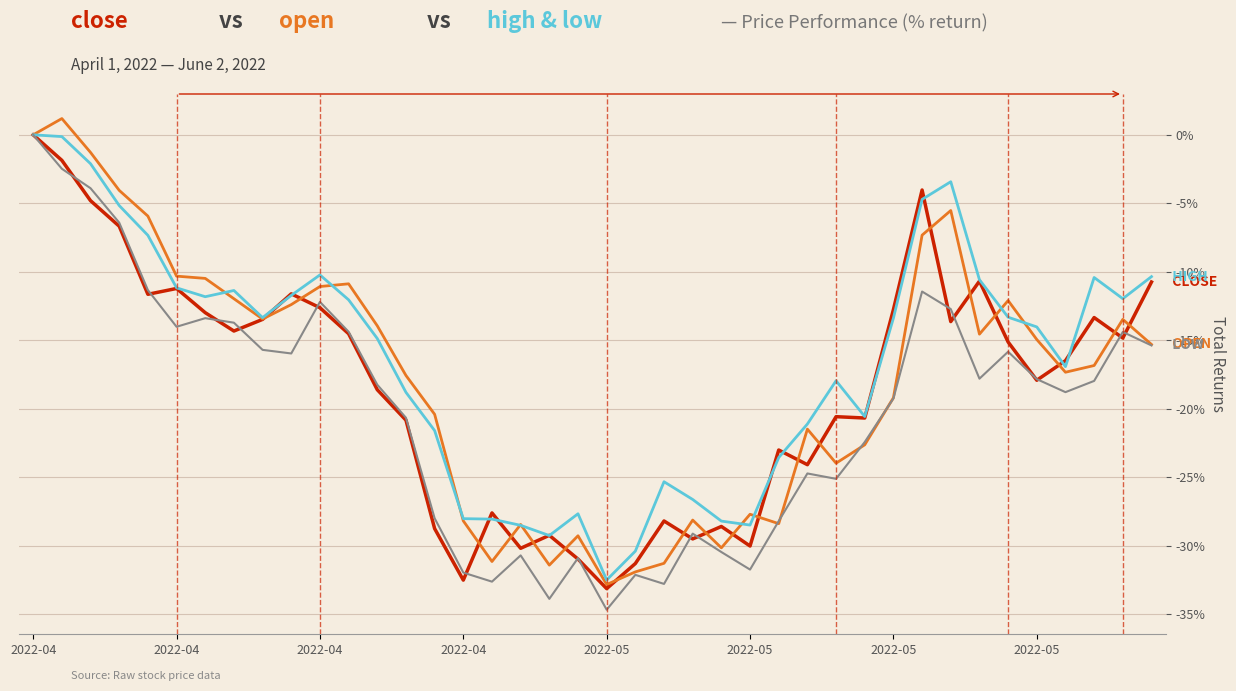

What is the minimum value shown in the chart?

-34.7